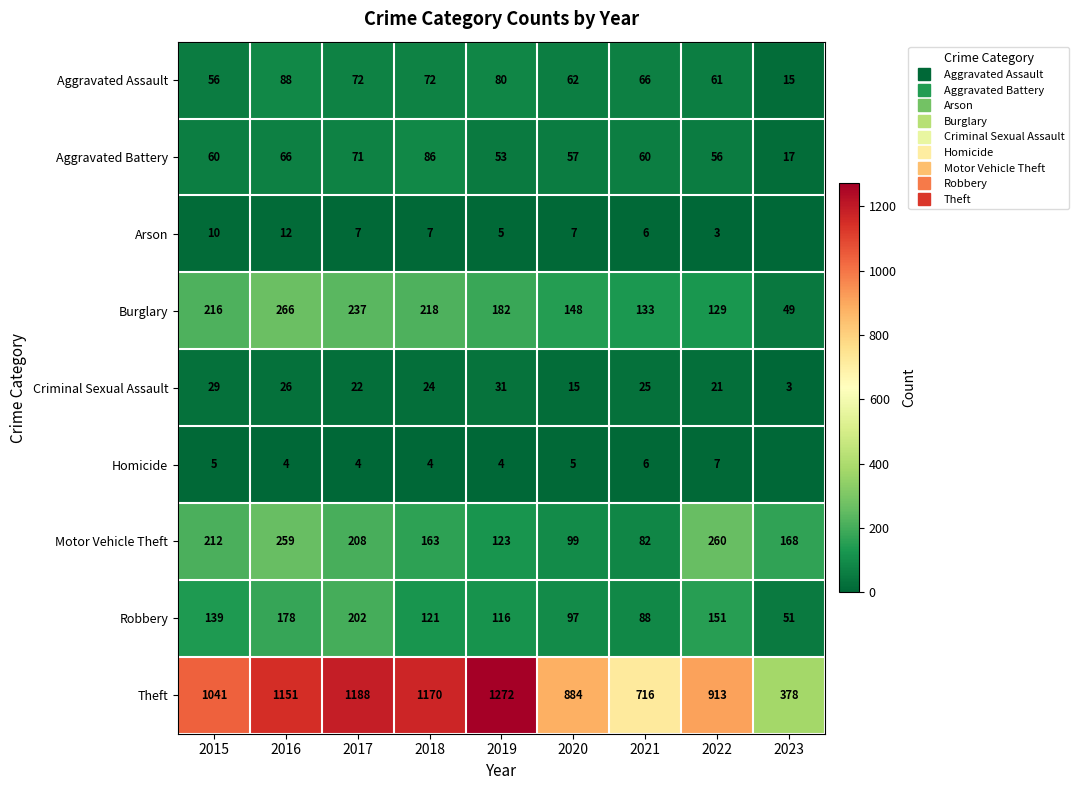

The Motor Vehicle Theft series shows 363 at 2016. True or false?

False